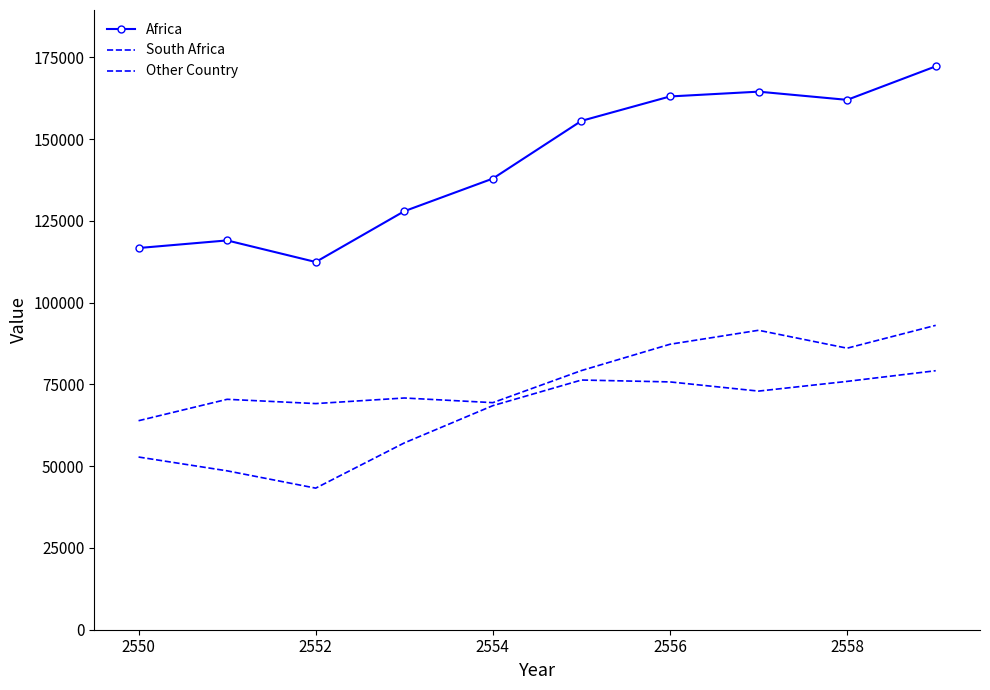

Is this an area chart (filled region under the line)?

No